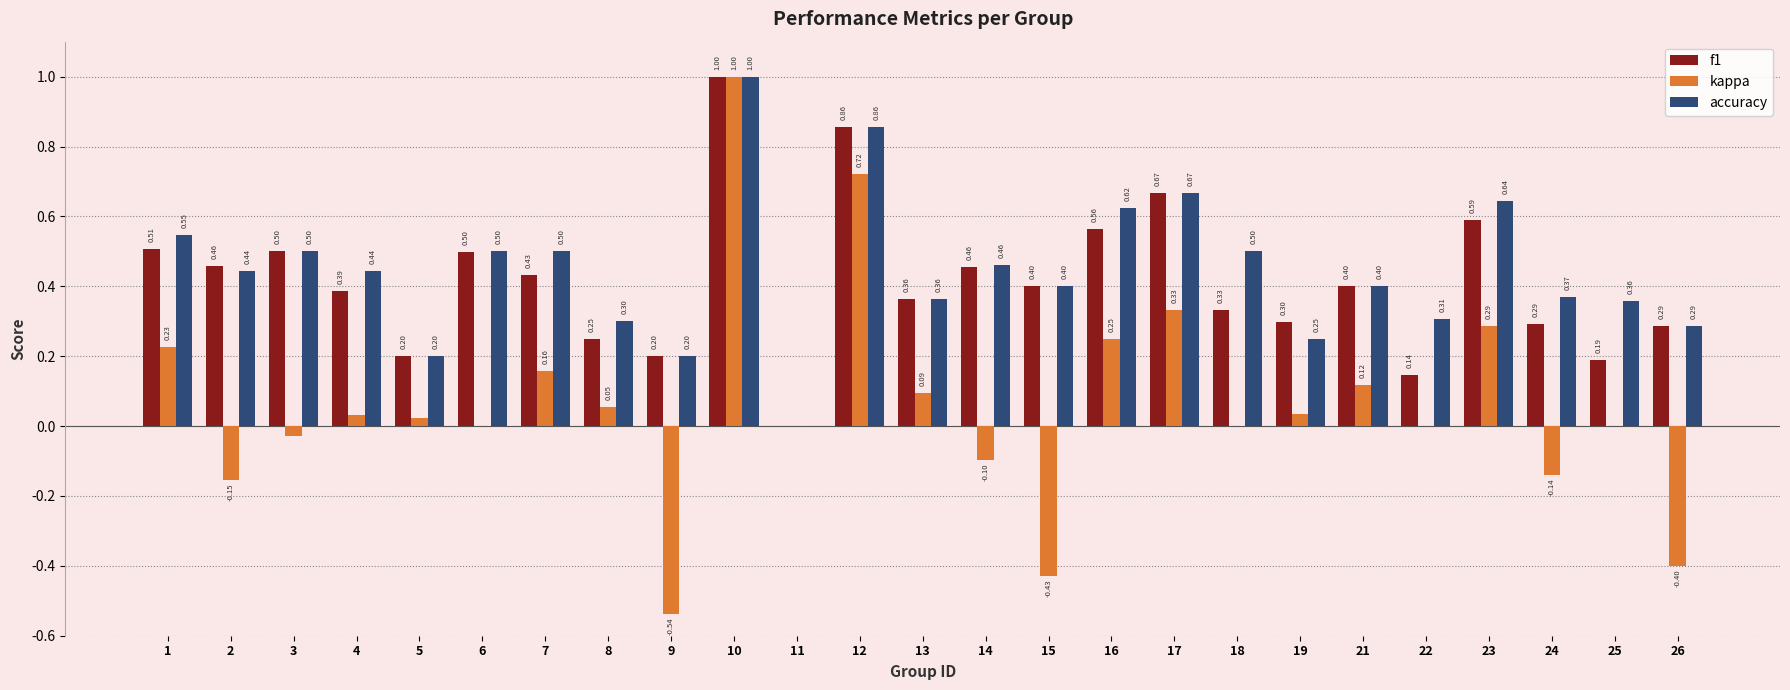

Are the bars grouped side by side (vs. stacked)?

Yes